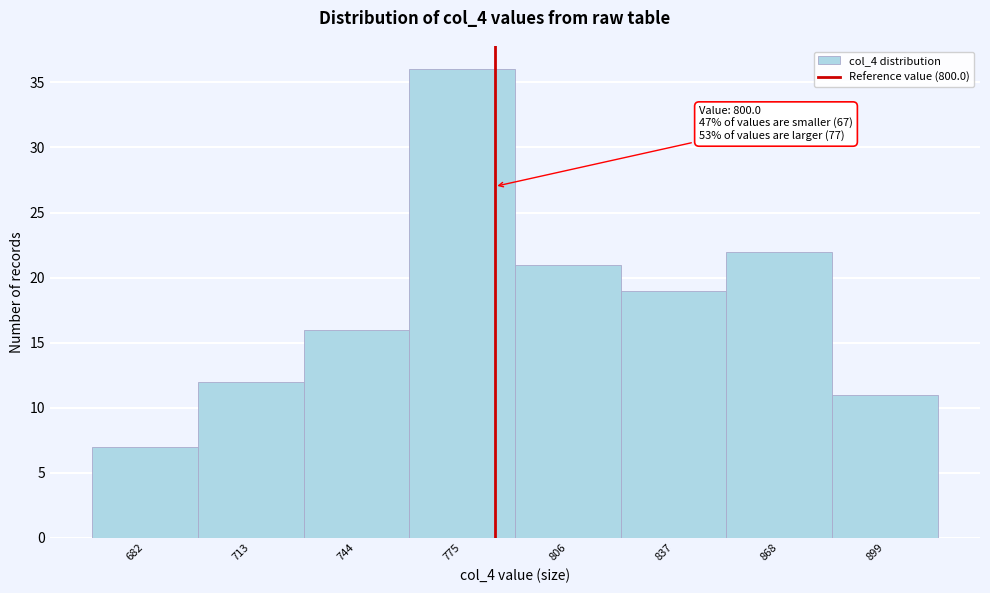

Reading left to right, what are all the values shown in this chart?

682=7	713=12	744=16	775=36	806=21	837=19	868=22	899=11